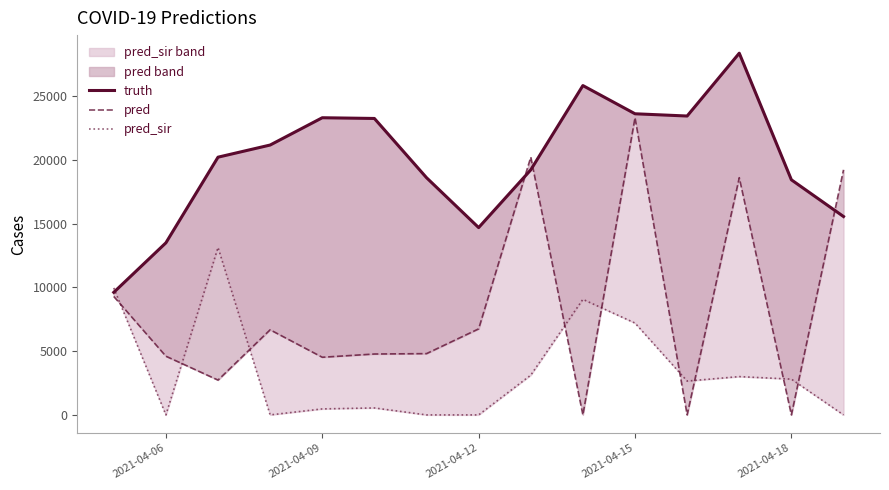

What is the greatest value displayed?

28374.0